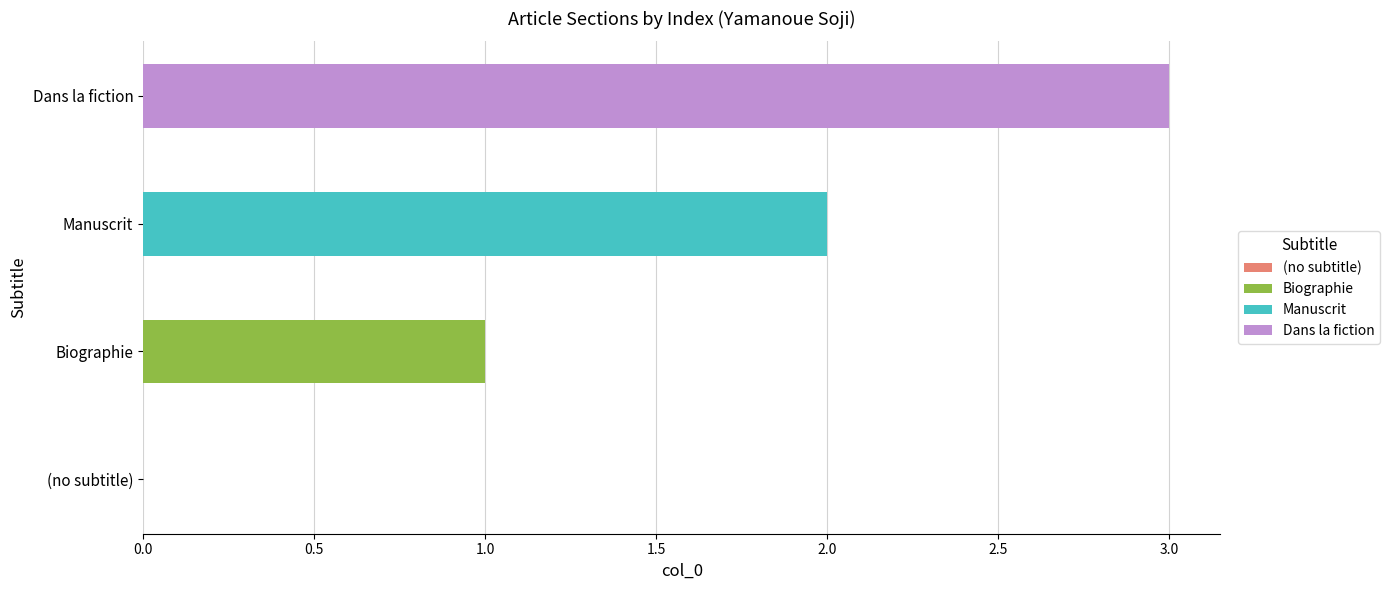

Rank the categories by value from highest to lowest.

Dans la fiction, Manuscrit, Biographie, (no subtitle)